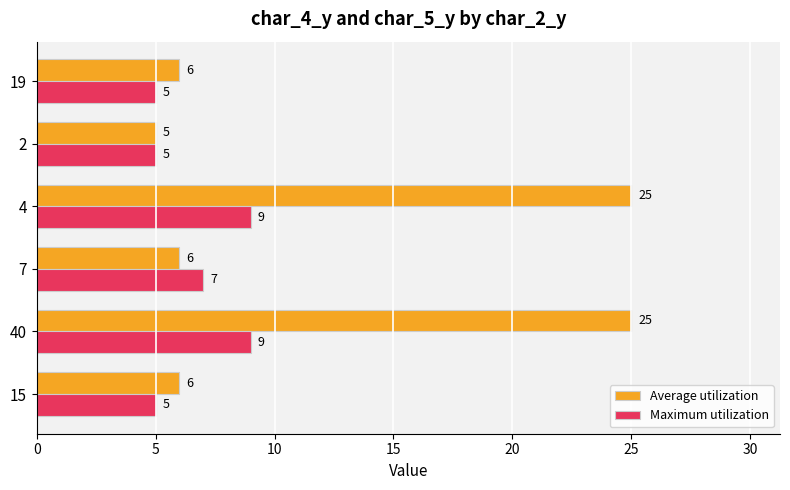

Which series has the largest total across all categories?

Average utilization